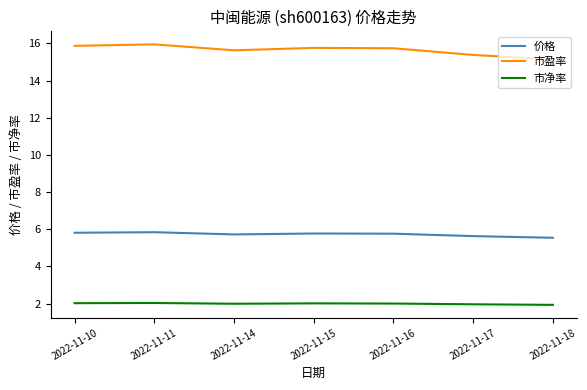

True or false: 市净率 and 市盈率 cross at least once.

False